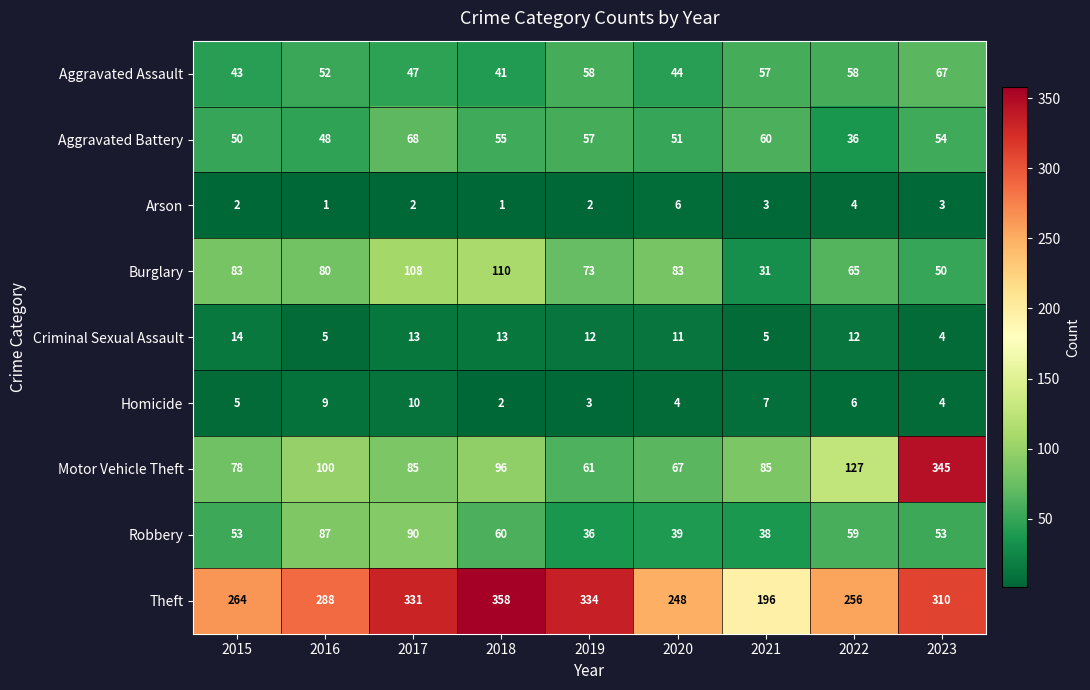

What is the total value across all series at 2022?

623